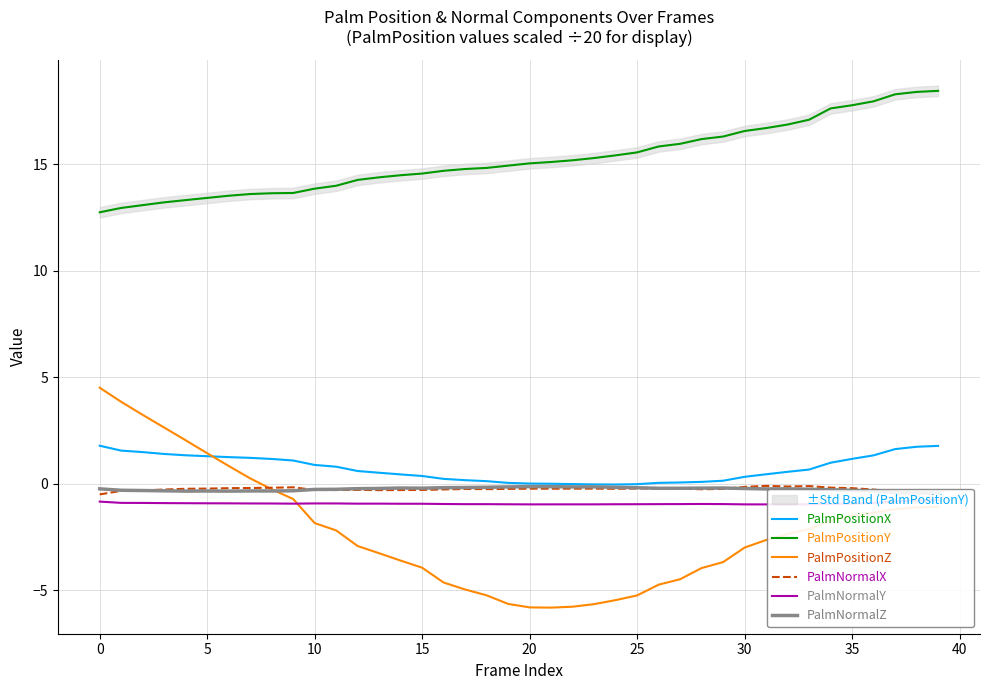

True or false: PalmPositionX and PalmPositionY cross at least once.

False